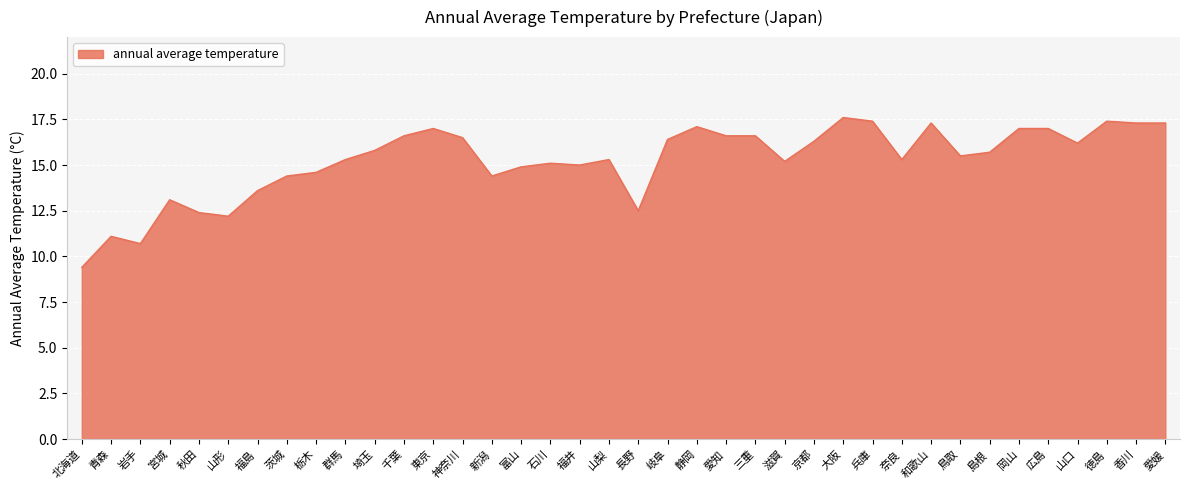

Reading right to left, transcribe all the data shown in this chart.

17.3	17.3	17.4	16.2	17.0	17.0	15.7	15.5	17.3	15.3	17.4	17.6	16.3	15.2	16.6	16.6	17.1	16.4	12.5	15.3	15.0	15.1	14.9	14.4	16.5	17.0	16.6	15.8	15.3	14.6	14.4	13.6	12.2	12.4	13.1	10.7	11.1	9.4